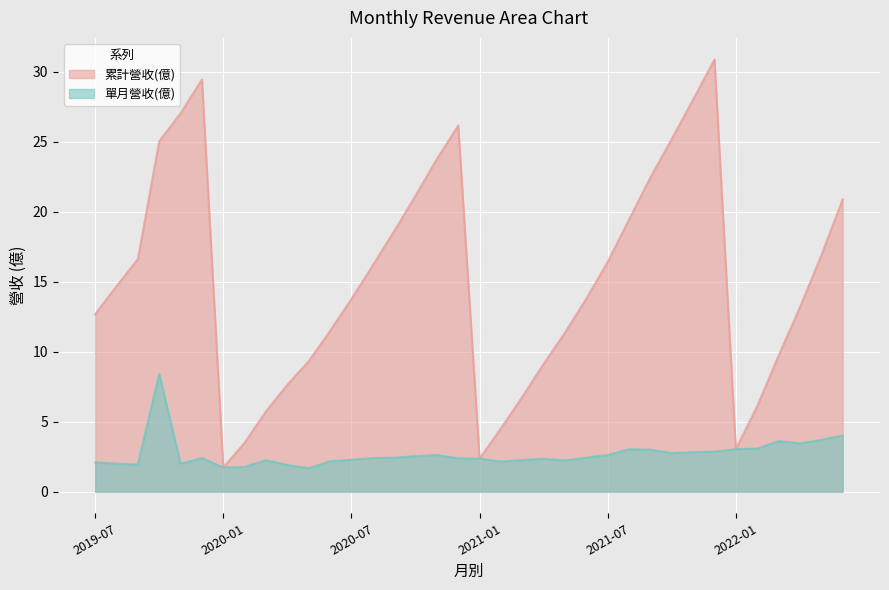

Which series has the largest total across all categories?

累計營收(億)